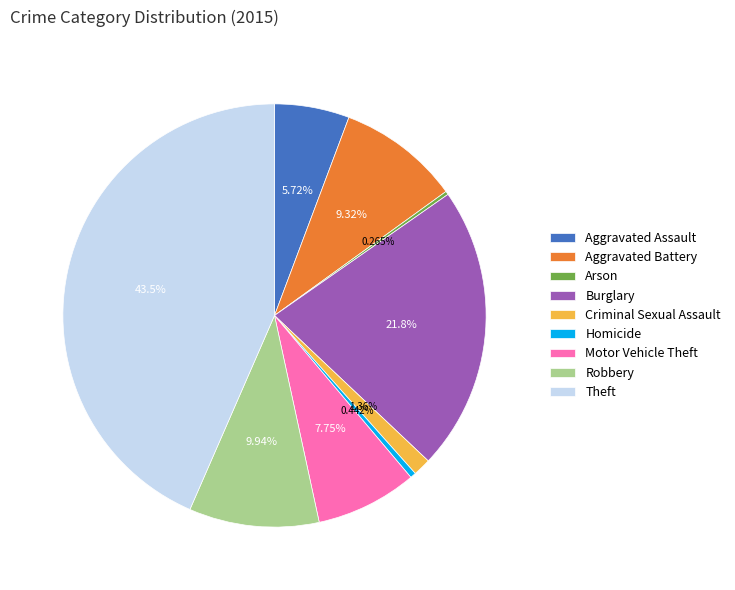

Is there any slice that represents more than half of the pie?

No